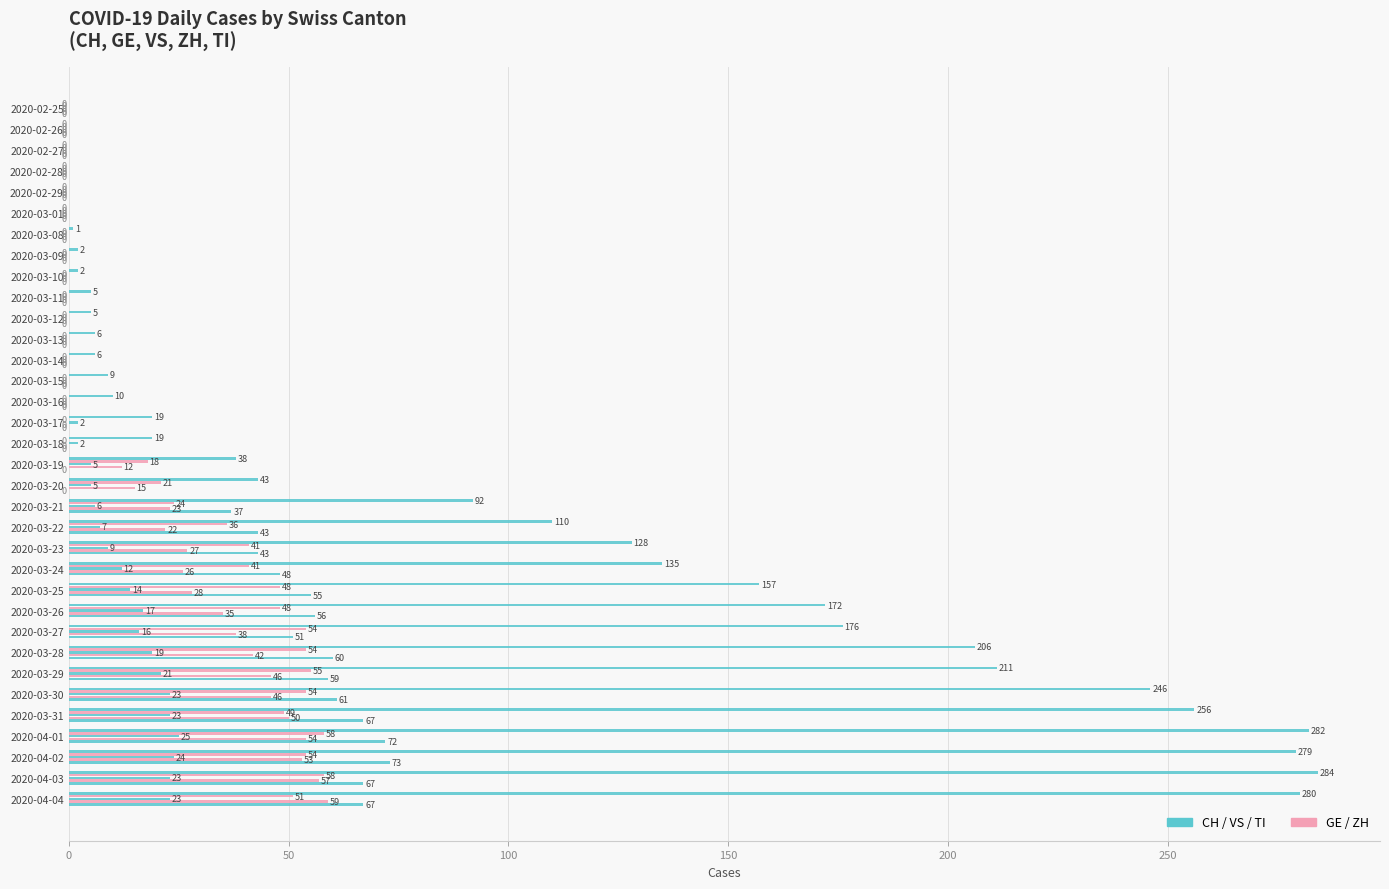

How many distinct data groups are displayed?

5